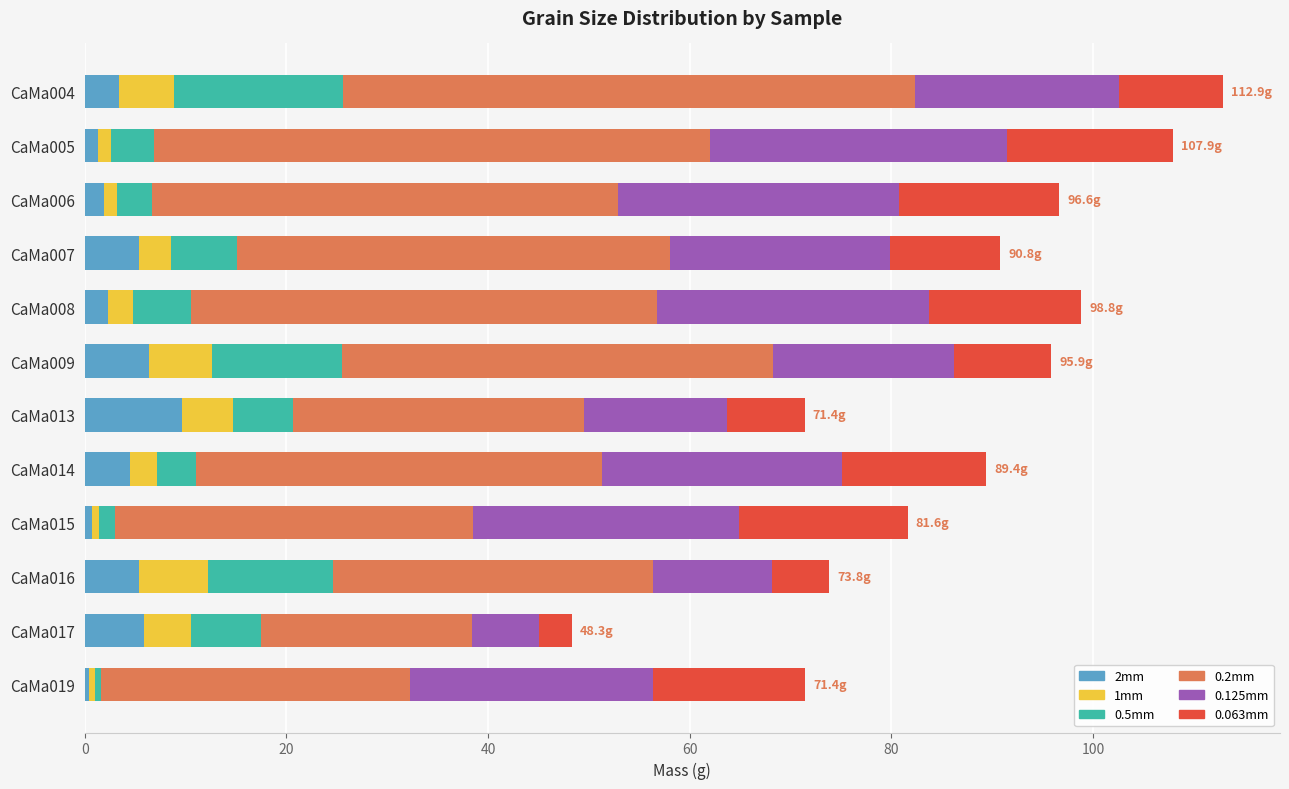

What is the total value across all series at CaMa004?

112.9